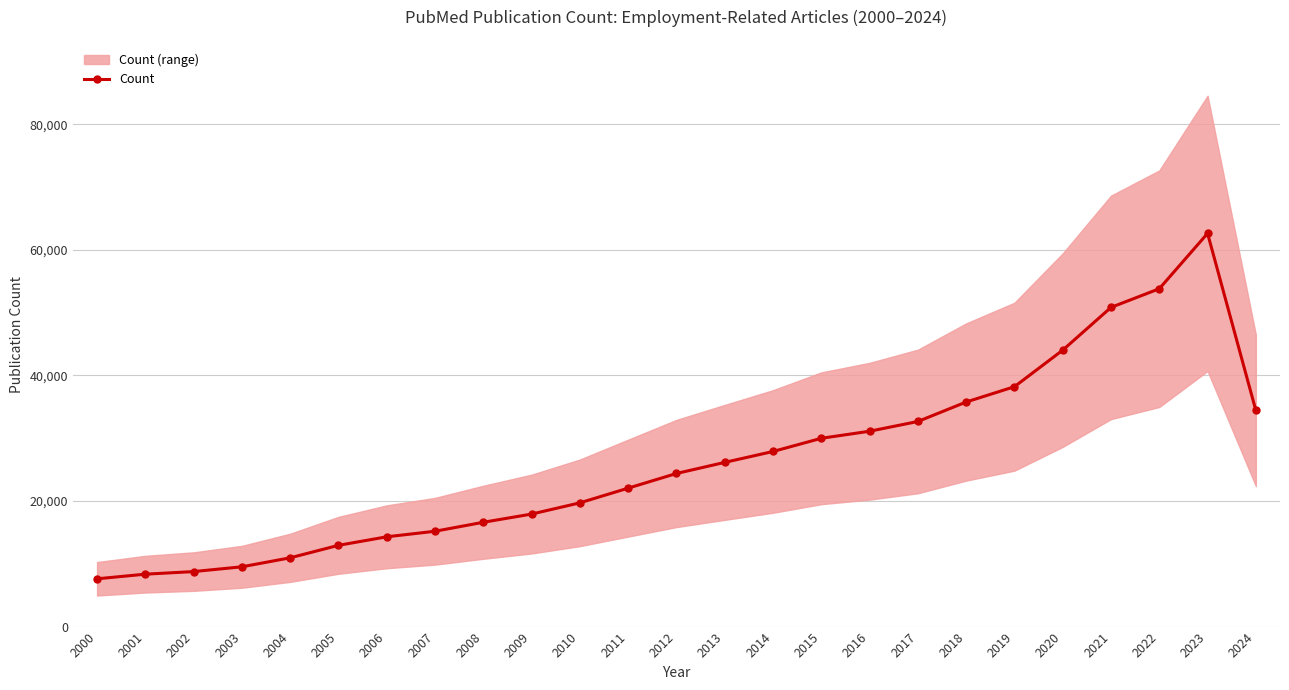

List the labels in order of value, smallest first.

2000, 2001, 2002, 2003, 2004, 2005, 2006, 2007, 2008, 2009, 2010, 2011, 2012, 2013, 2014, 2015, 2016, 2017, 2024, 2018, 2019, 2020, 2021, 2022, 2023